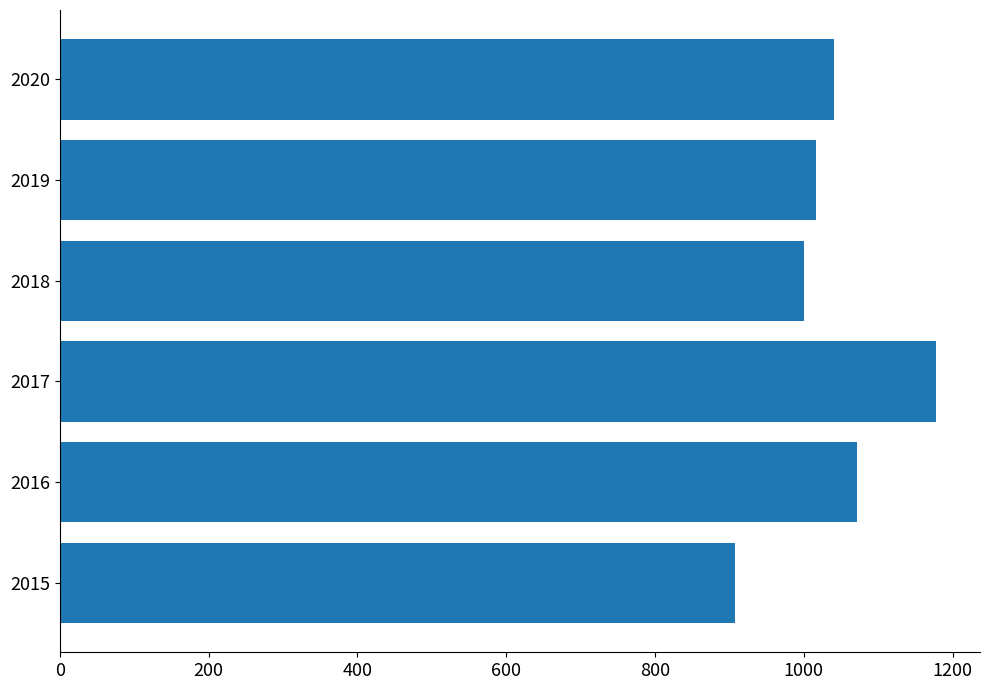

Rank the categories by value from lowest to highest.

2015, 2018, 2019, 2020, 2016, 2017